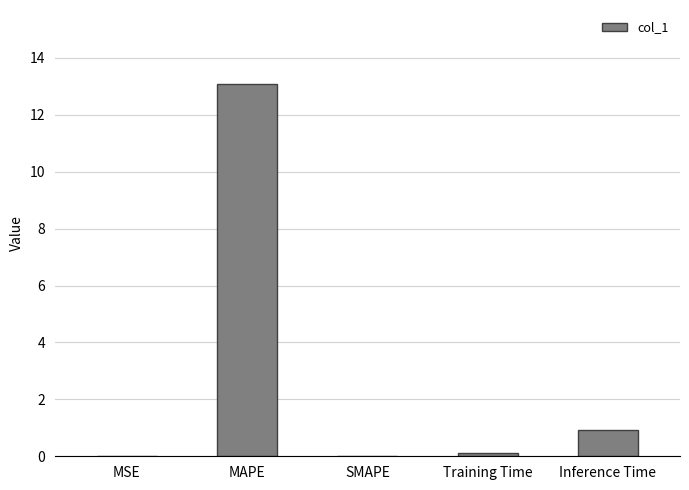

Is it true that the value at Inference Time is 1.6?

False